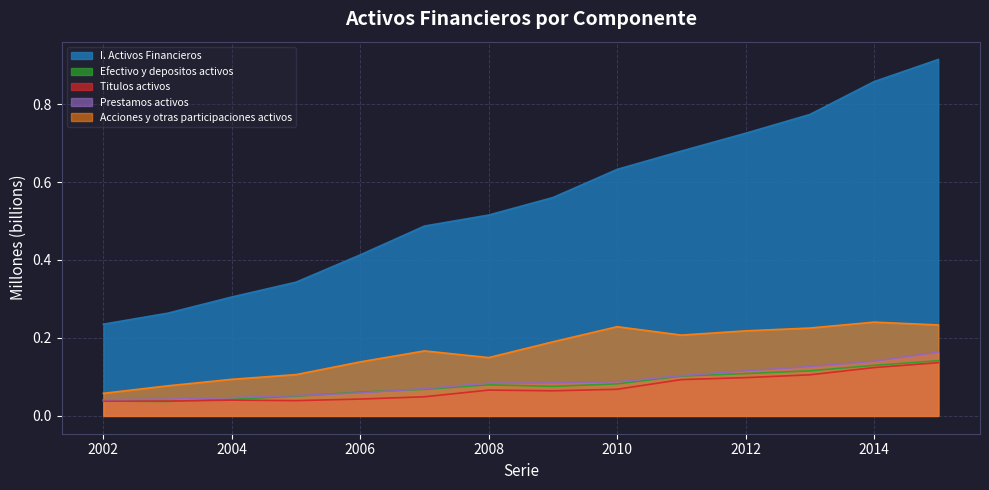

Where is the first local minimum for Efectivo y depositos activos?

2003